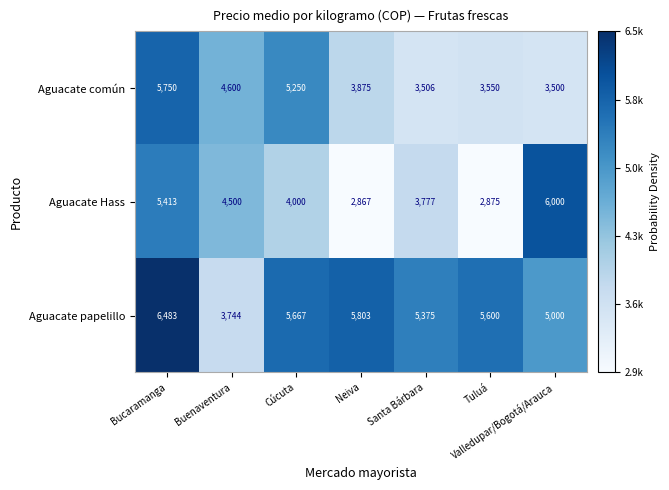

What is the difference between the maximum and minimum values in the Aguacate Hass series?

3133